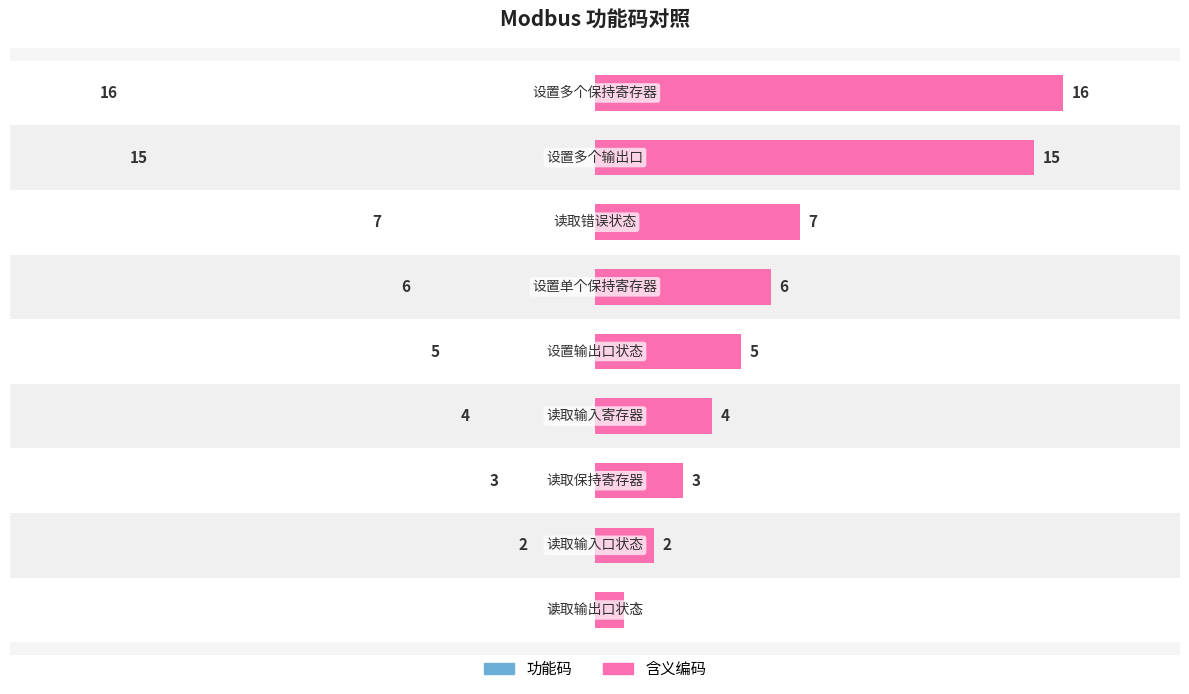

At how many categories does at least one series exceed 15?

1